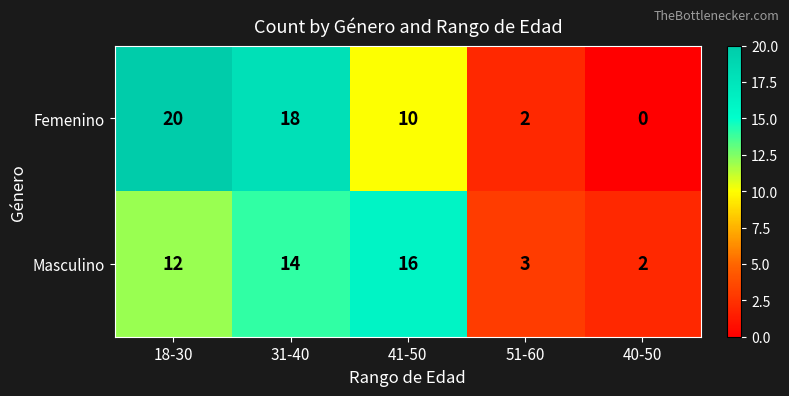

Is it true that Femenino equals 10 at 41-50?

True